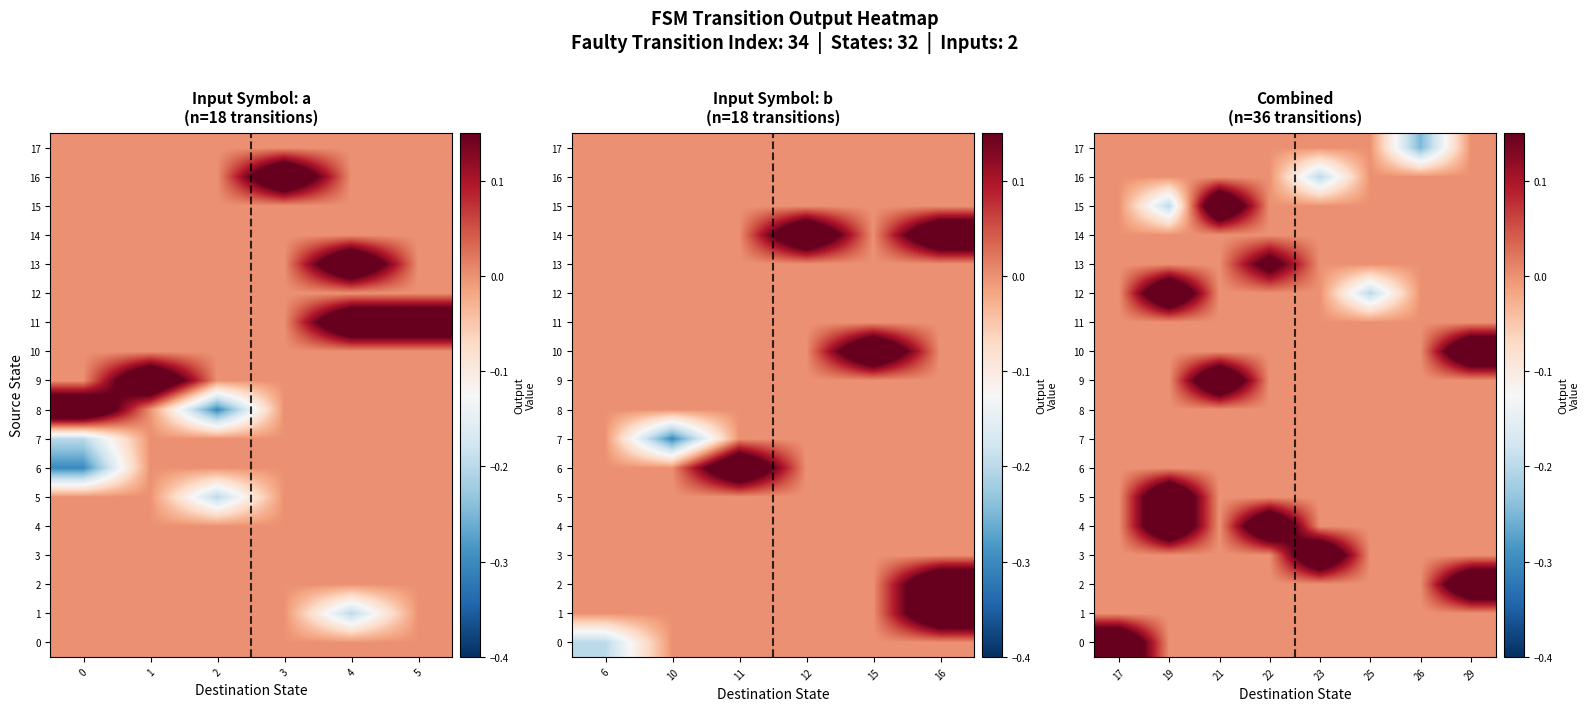

The row_2 series shows -0.1 at 3. True or false?

False